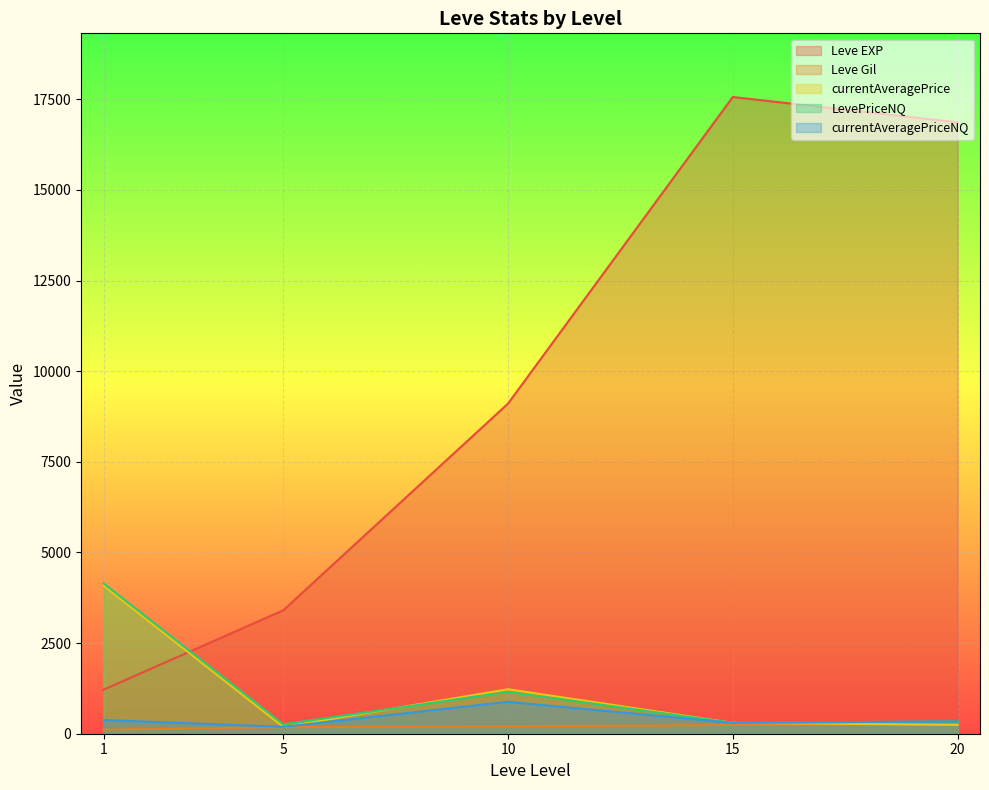

How many intersections are there between currentAveragePrice and Leve EXP?

1